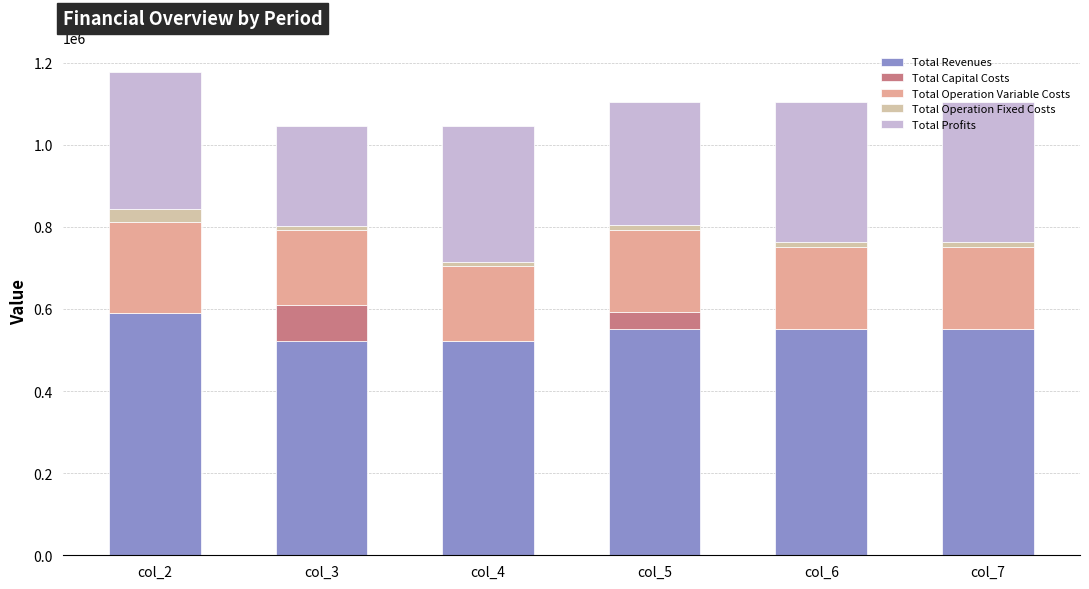

How many data points in Total Revenues are above 551996?

4